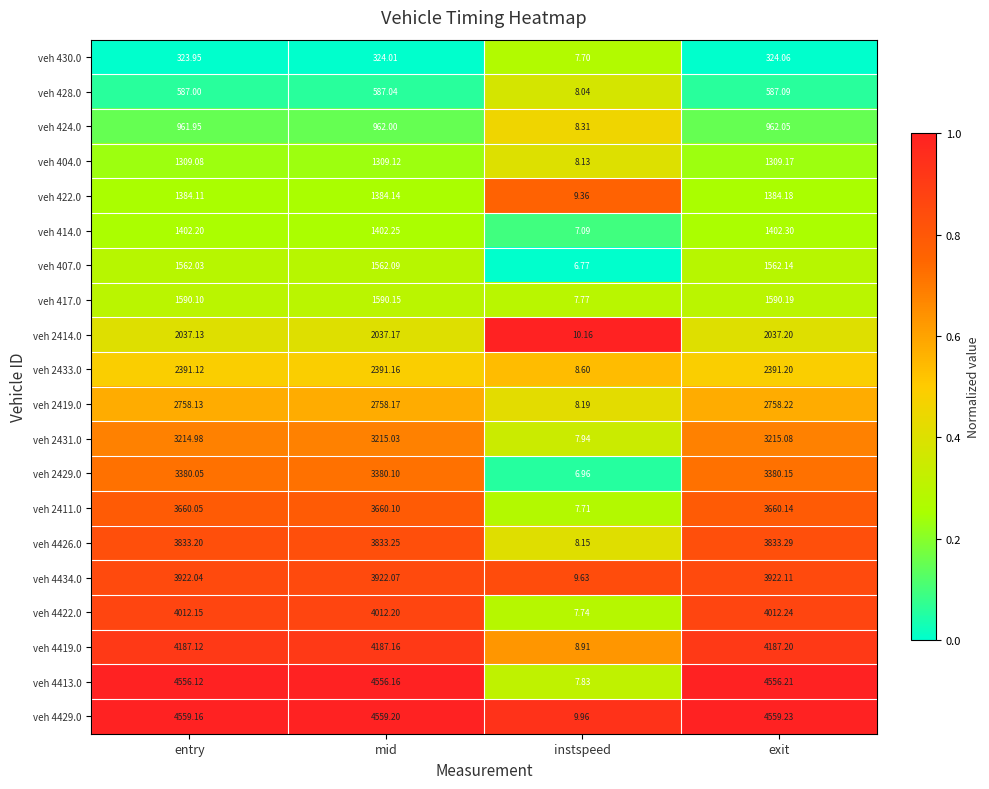

How many distinct data groups are displayed?

20